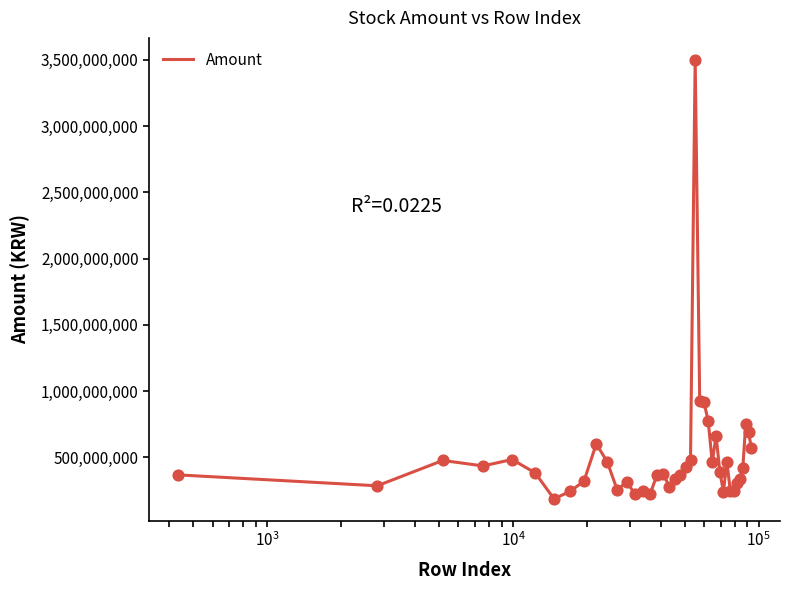

What is the greatest value displayed?

3500655300